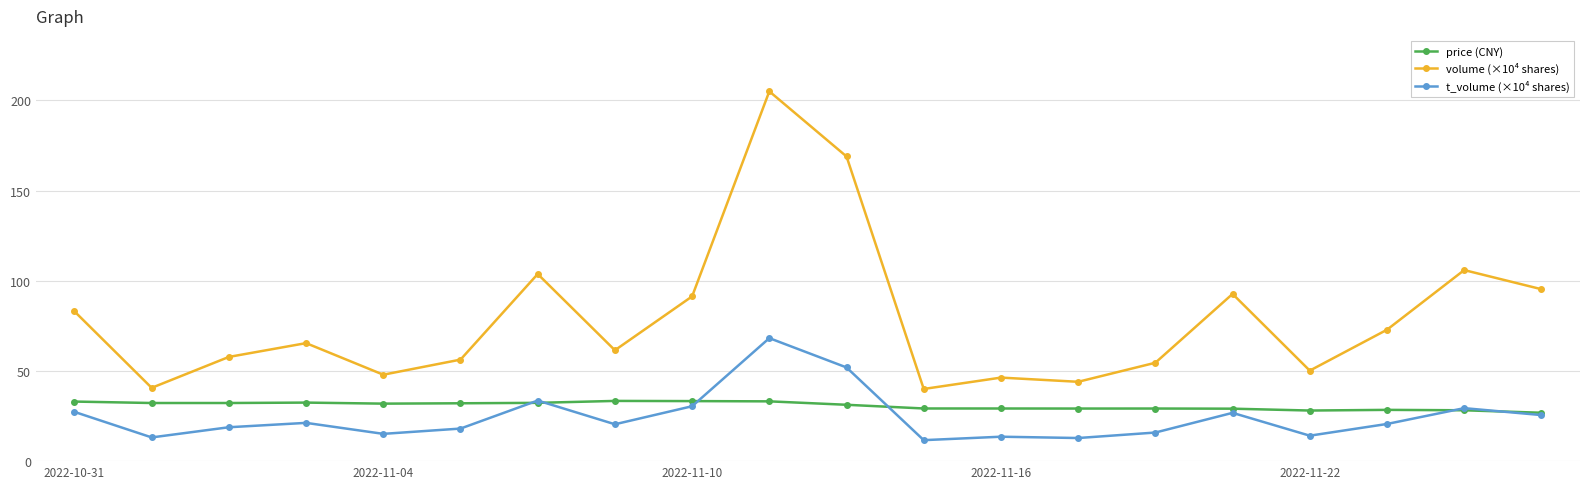

Which series has the widest spread of values?

volume (×10⁴ shares)